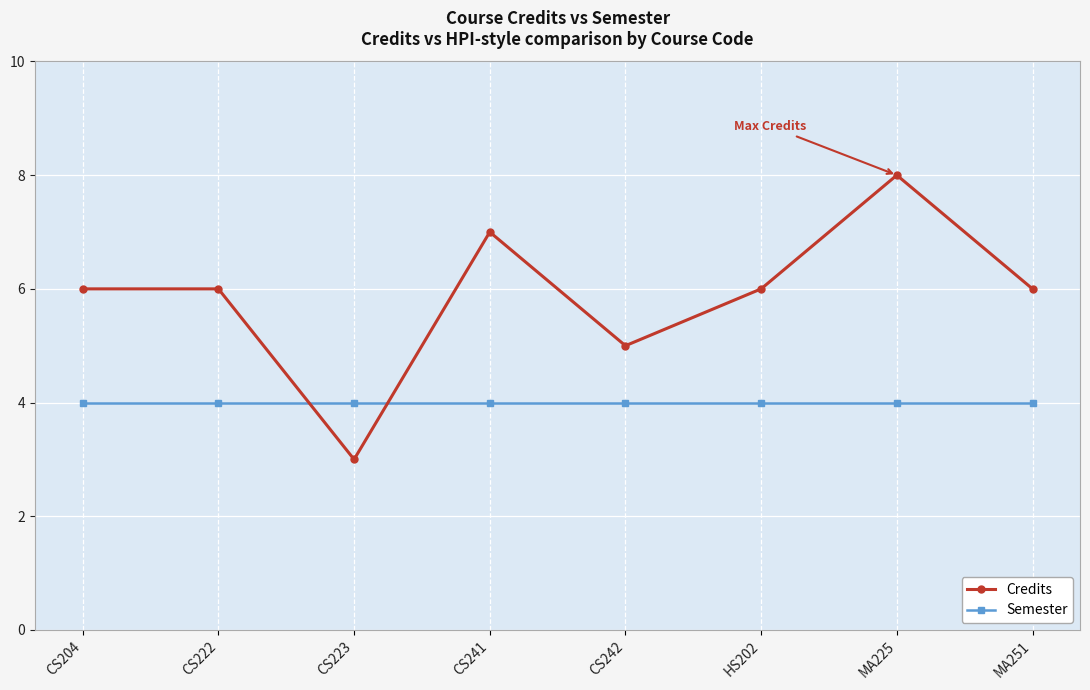

What are all the series names shown in the legend?

Credits, Semester